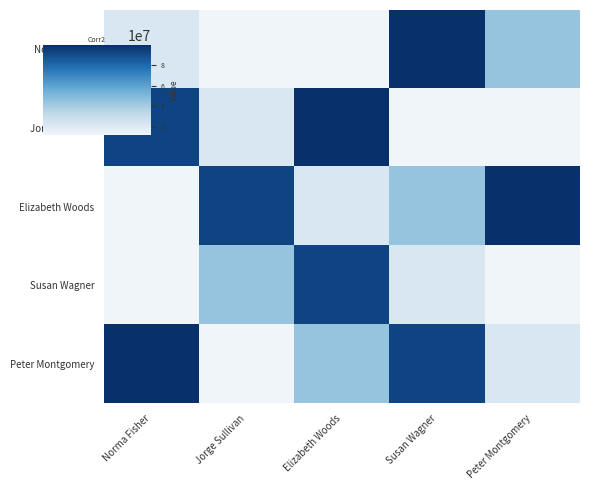

Which label corresponds to the largest value in the chart?

Susan Wagner